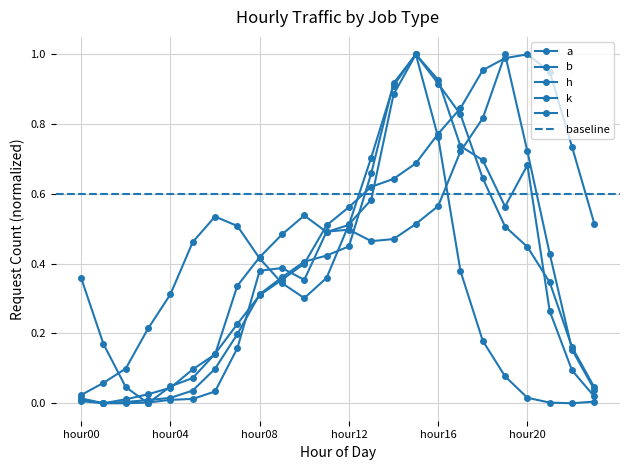

Which has a higher value, hour20 or hour13?

hour20